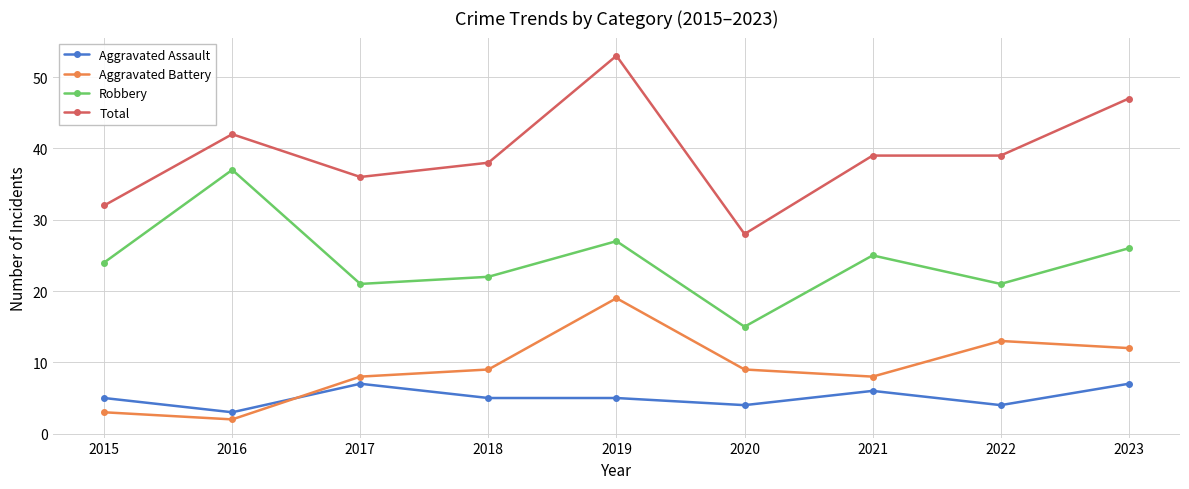

At 2020, list the series in order from largest to smallest.

Total, Robbery, Aggravated Battery, Aggravated Assault